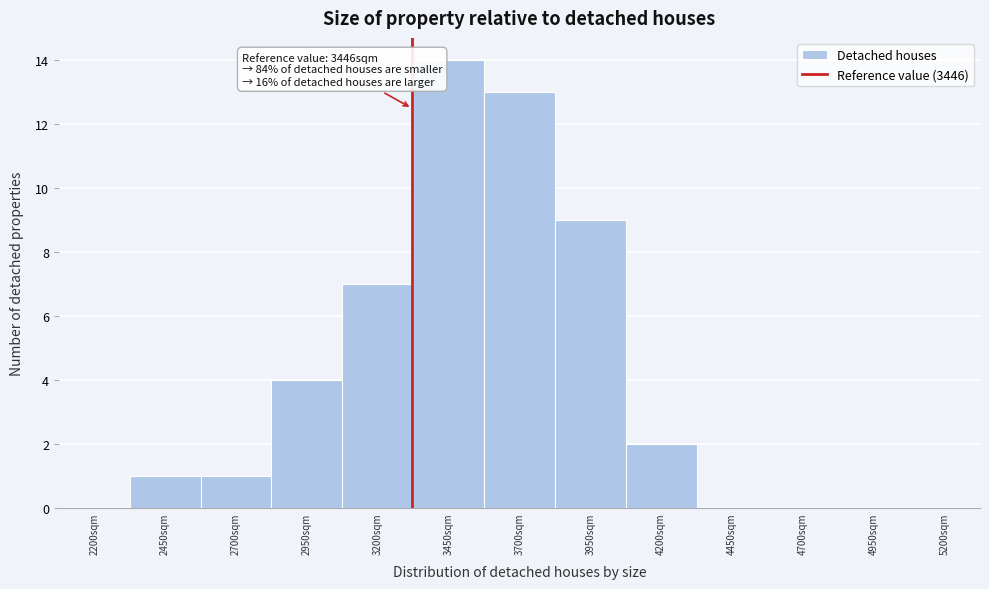

Reading left to right, what are all the values shown in this chart?

2200sqm=0	2450sqm=1	2700sqm=1	2950sqm=4	3200sqm=7	3450sqm=14	3700sqm=13	3950sqm=9	4200sqm=2	4450sqm=0	4700sqm=0	4950sqm=0	5200sqm=0